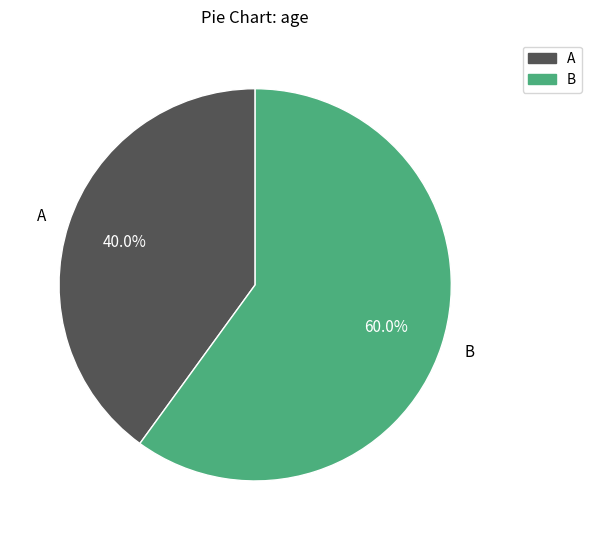

What is the ratio of the value at B to the value at A?

1.5